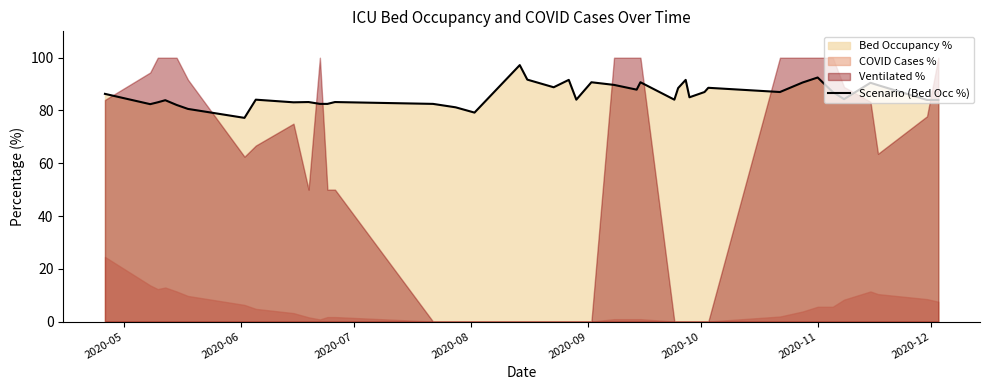

What is the maximum value for Scenario (Bed Occ %)?

97.2